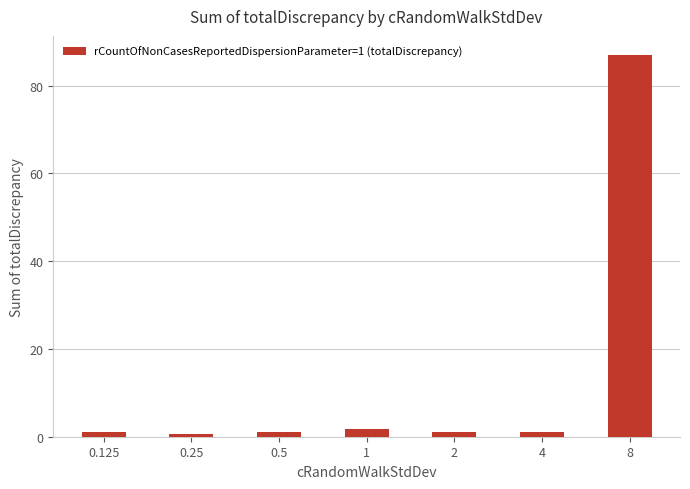

What is the difference between the maximum and minimum values?

86.2